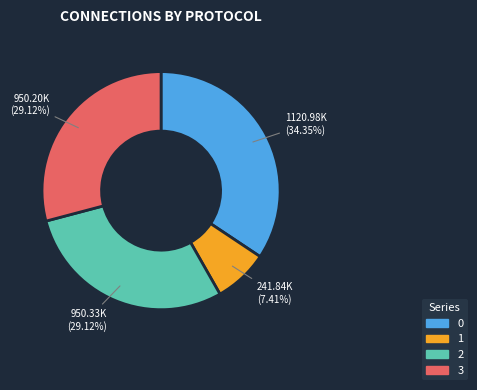

Is there any slice that represents more than half of the pie?

No